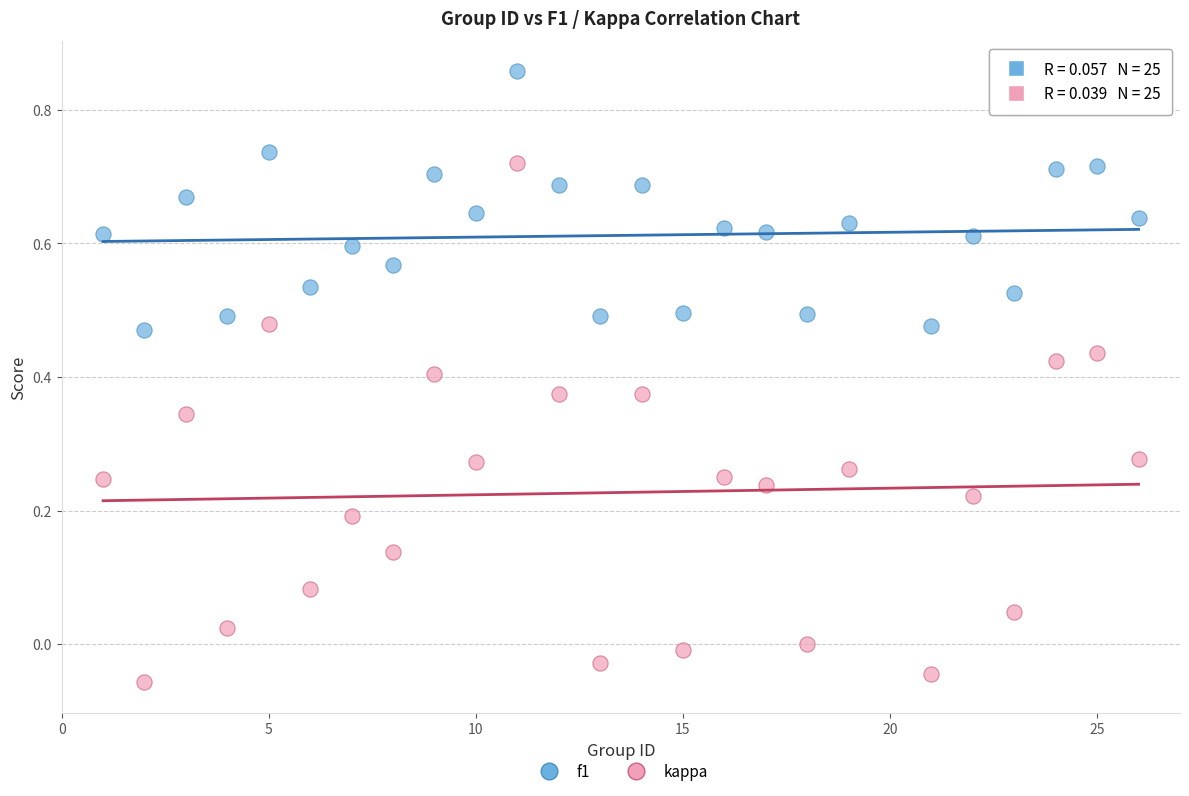

Across all data points, what is the range of X values (max minus min)?

25.0